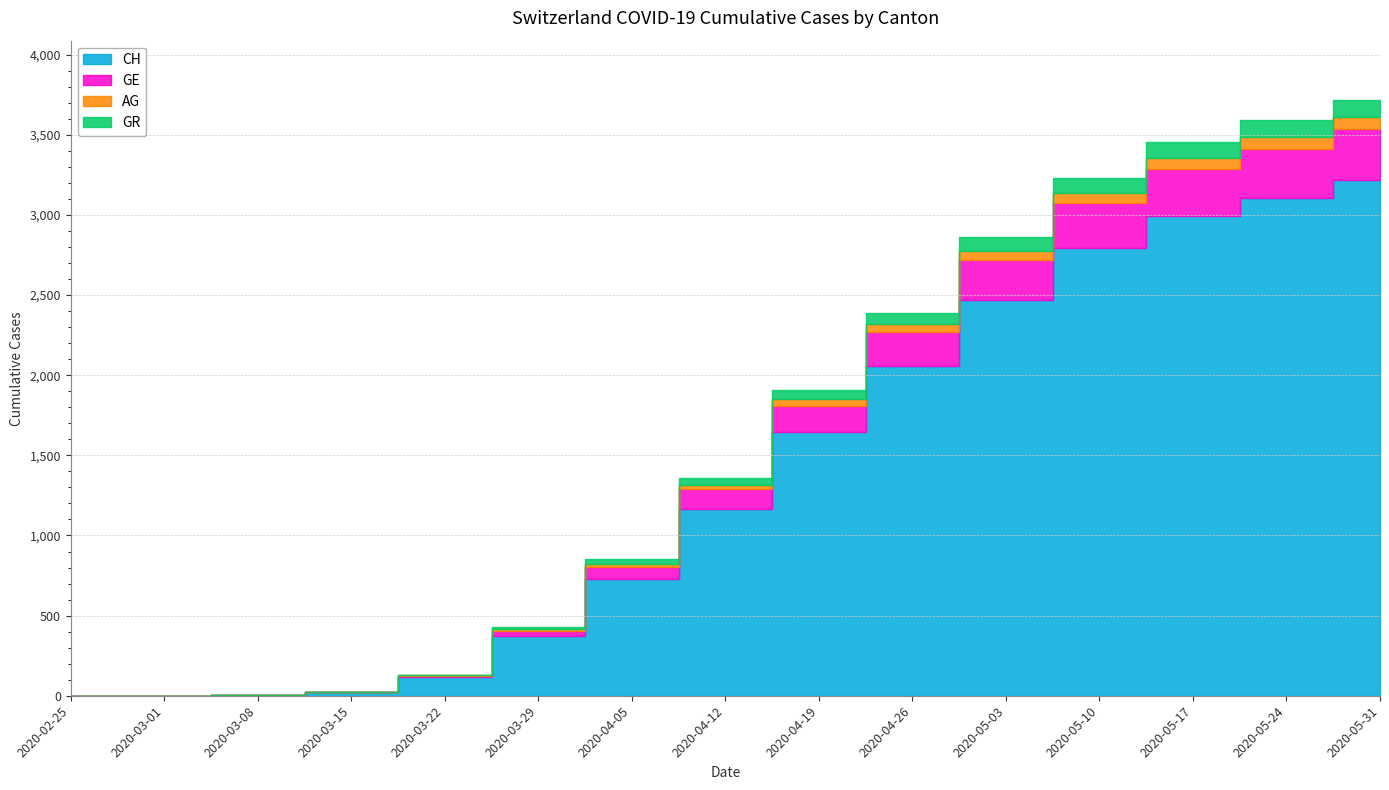

How many data points in GE are less than 126?

7